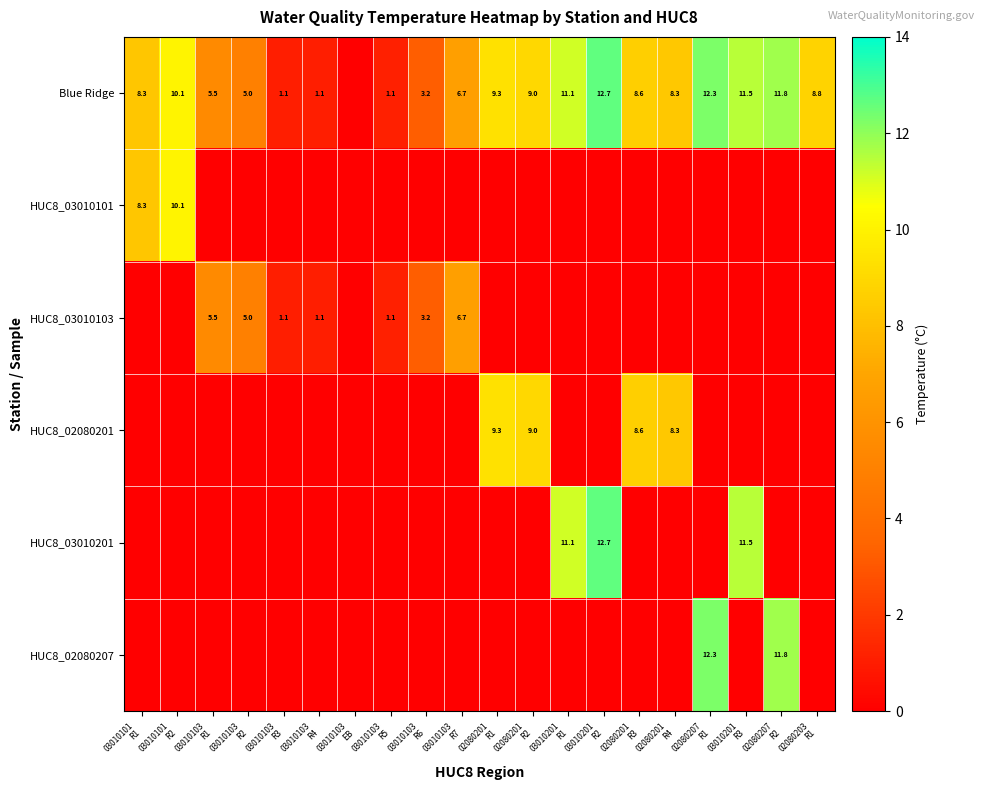

Which category has the lowest value in the HUC8_02080207 series?

03010101 R1